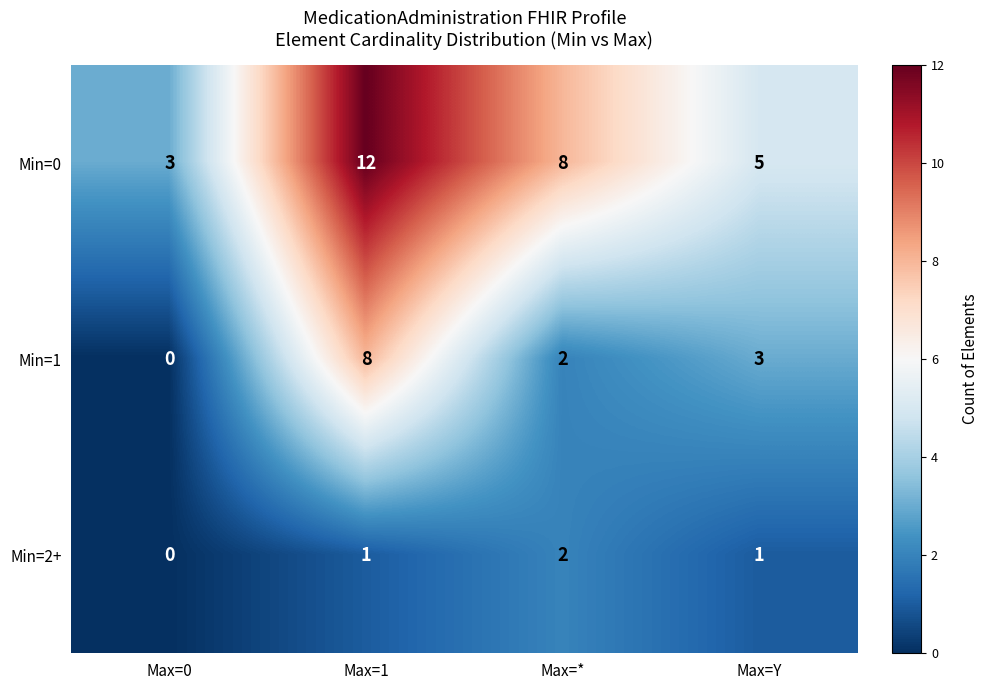

What is the difference between the maximum and minimum values in the Min=1 series?

8